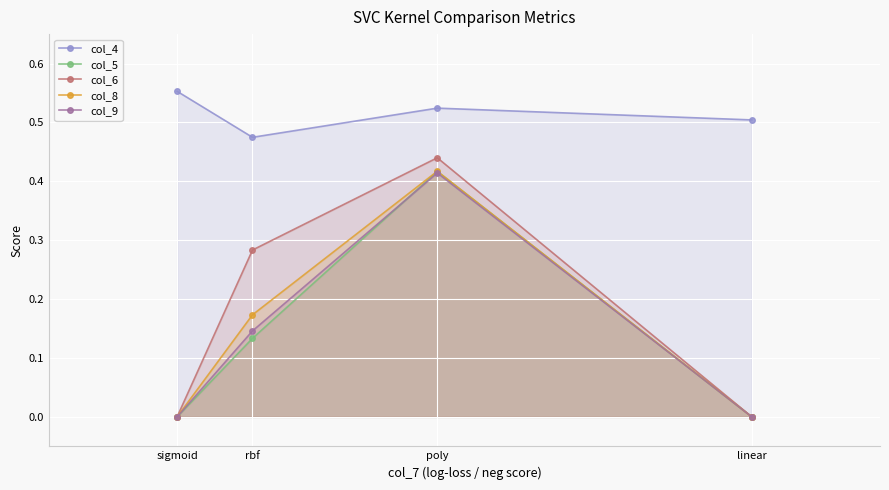

True or false: col_6 and col_5 intersect in this chart.

False